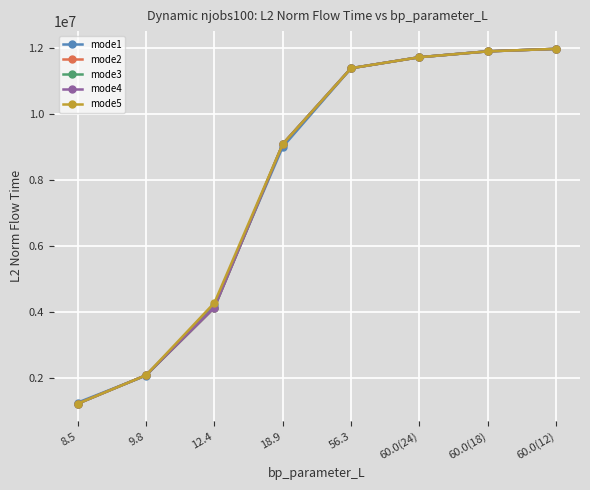

What value does the mode1 series have at 60.0(18)?

11893943.4